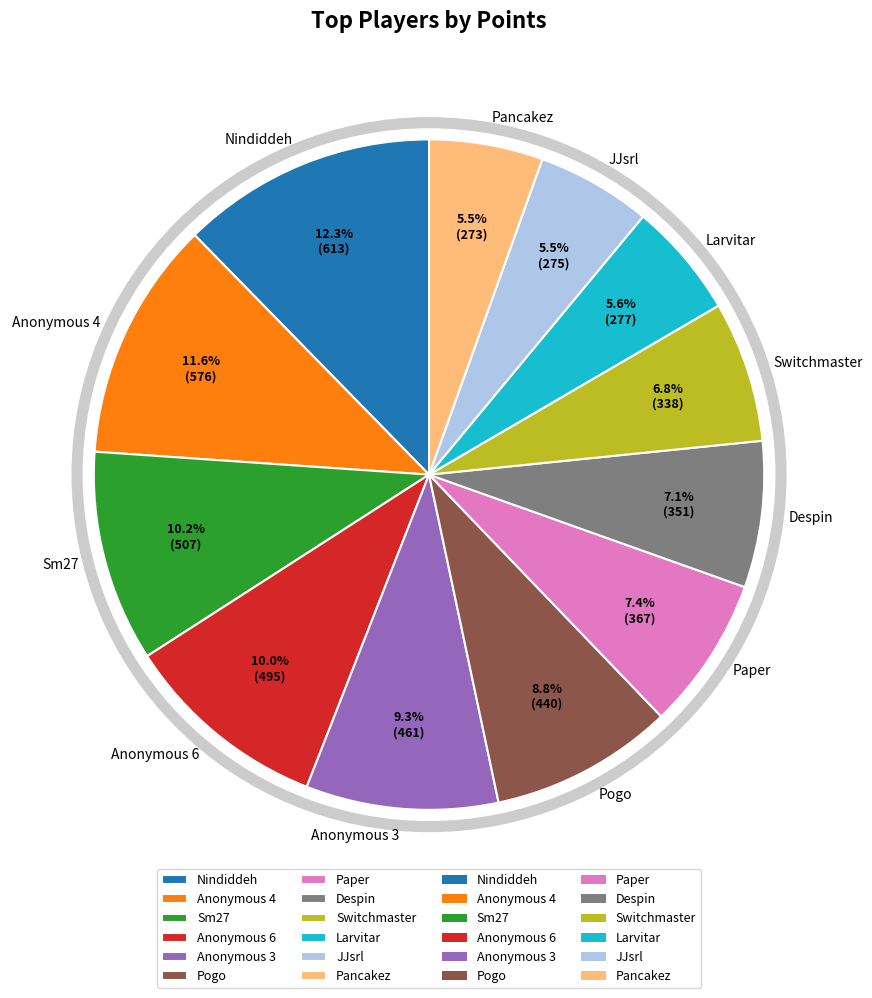

Is it true that Pancakez is 11% of the pie?

False